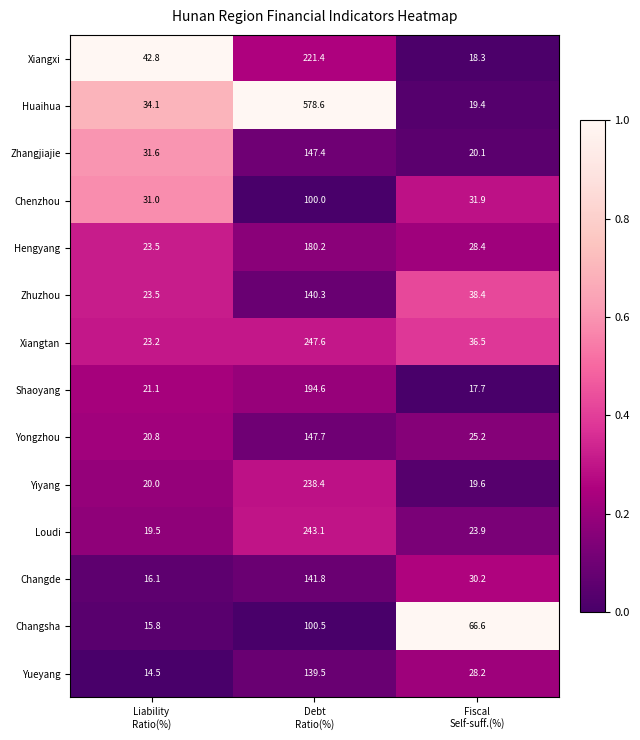

At which category does the chart reach its peak across all series?

Debt
Ratio(%)